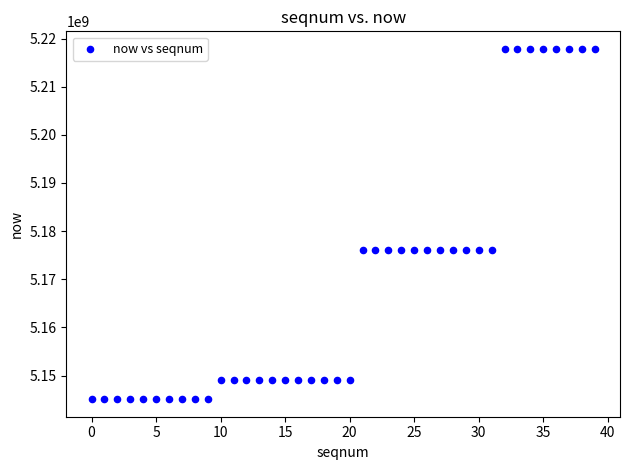

What is the range of Y values (max minus min)?

72760000